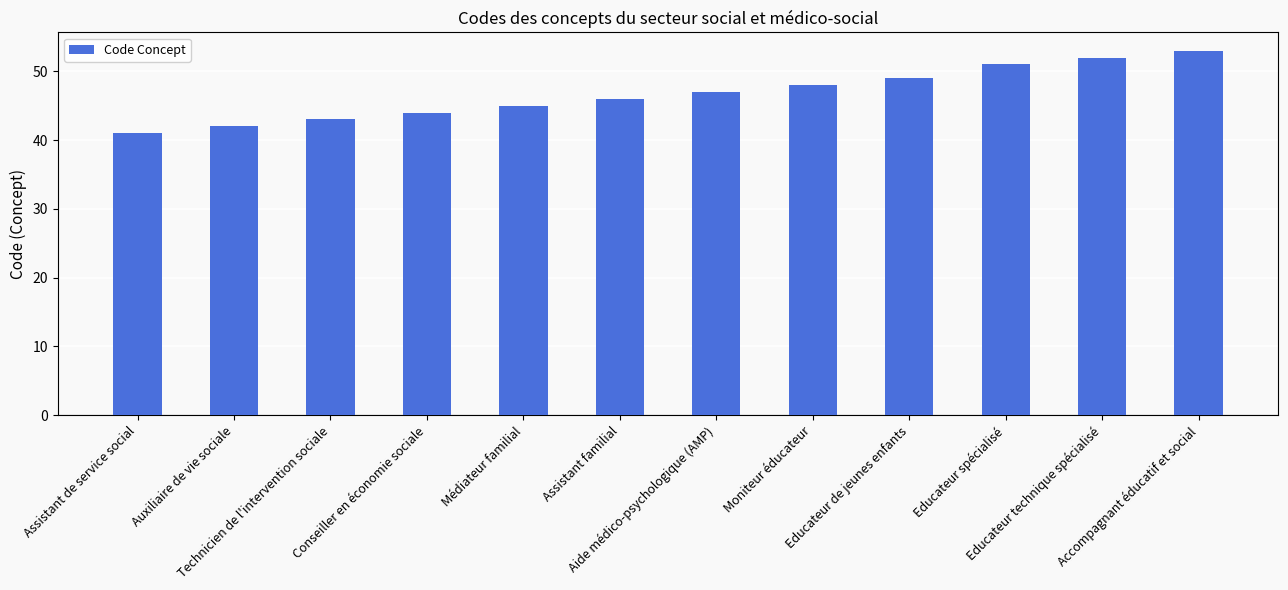

What is the value of the 10th bar from the left?

51